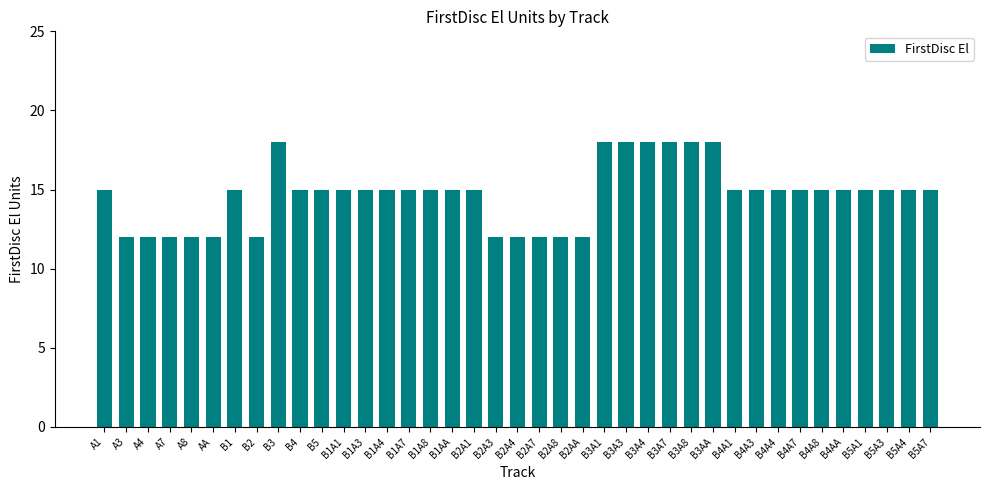

How many categories are shown in the chart?

39